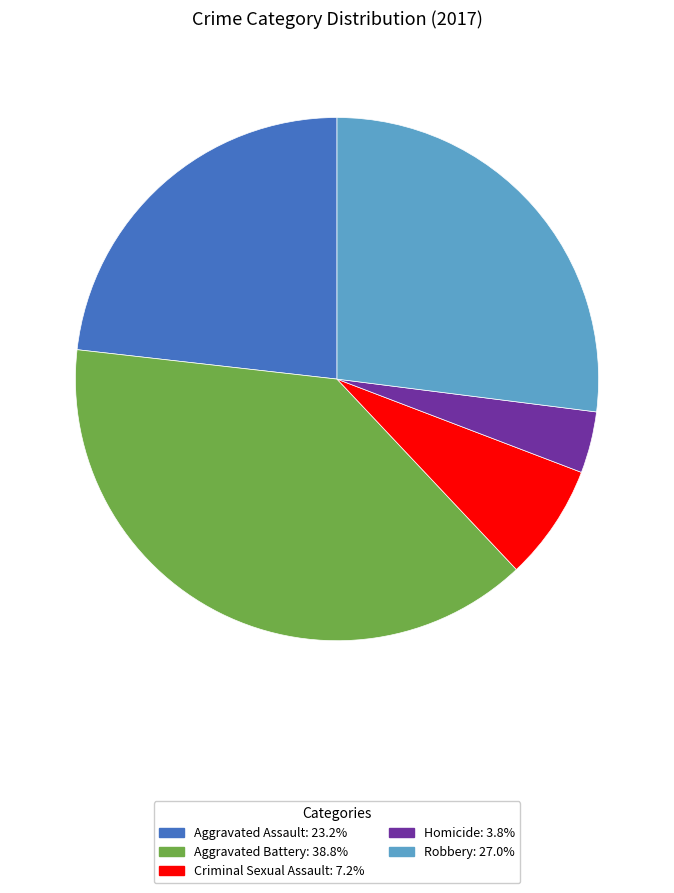

Is Aggravated Battery the majority of the pie?

No